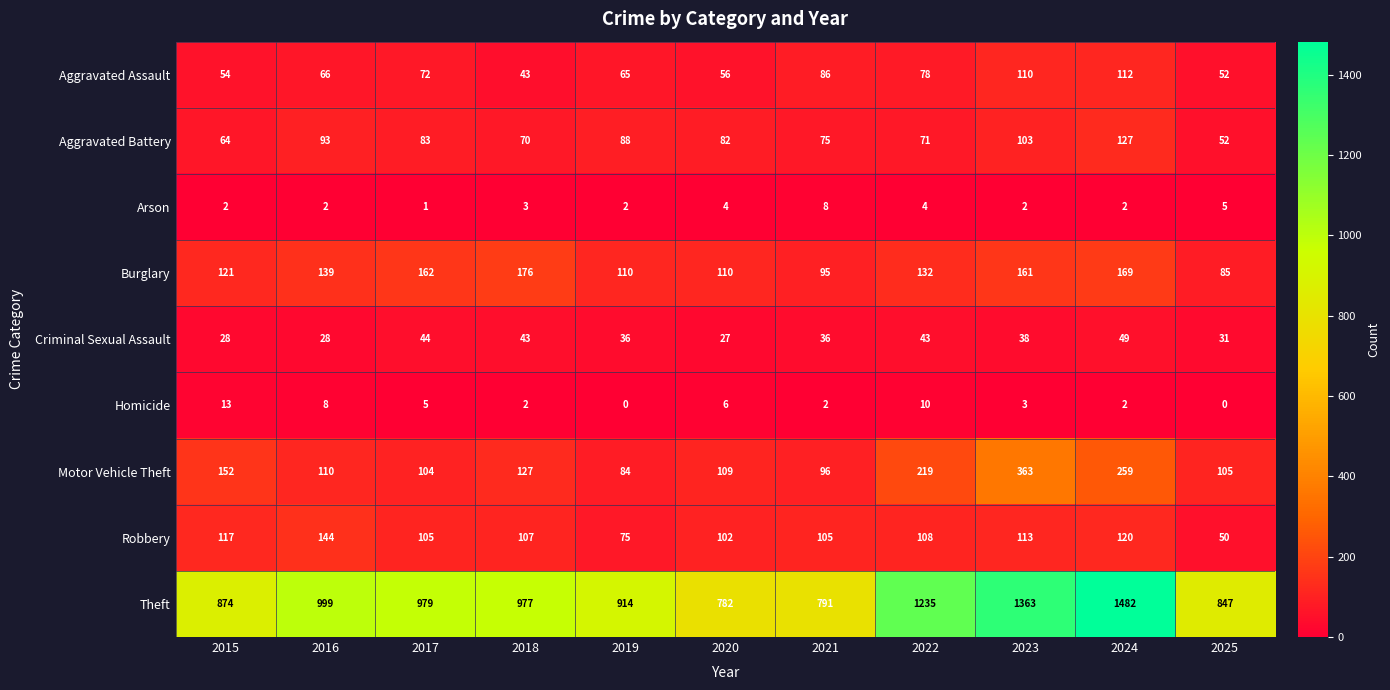

What is the difference between the maximum and minimum values in the Burglary series?

91